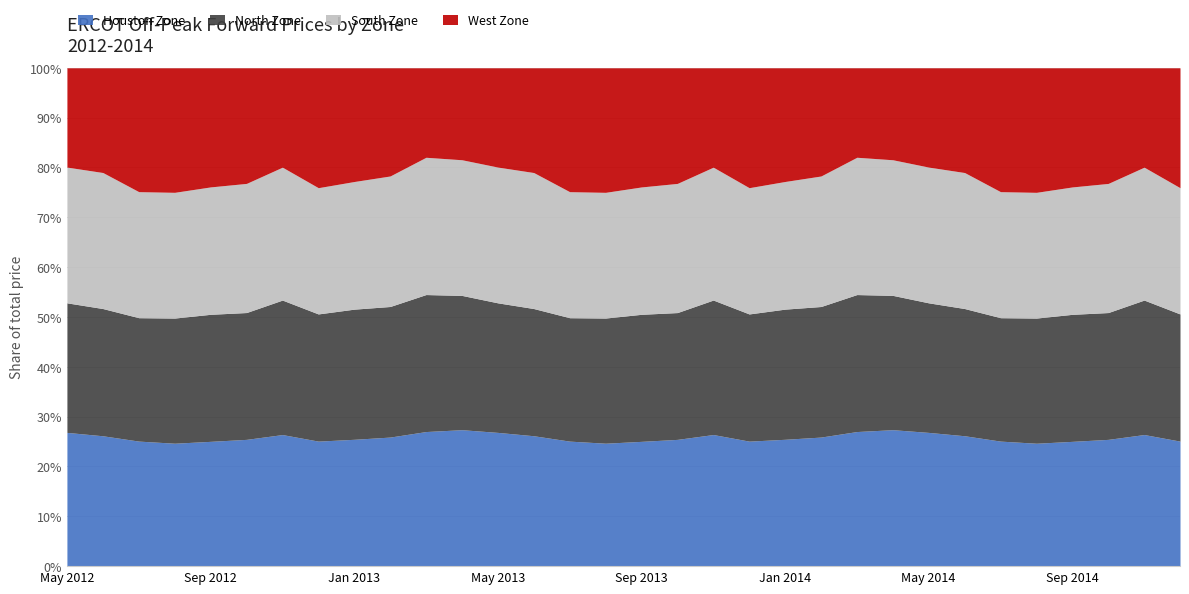

What position from the left is May 2012?

1